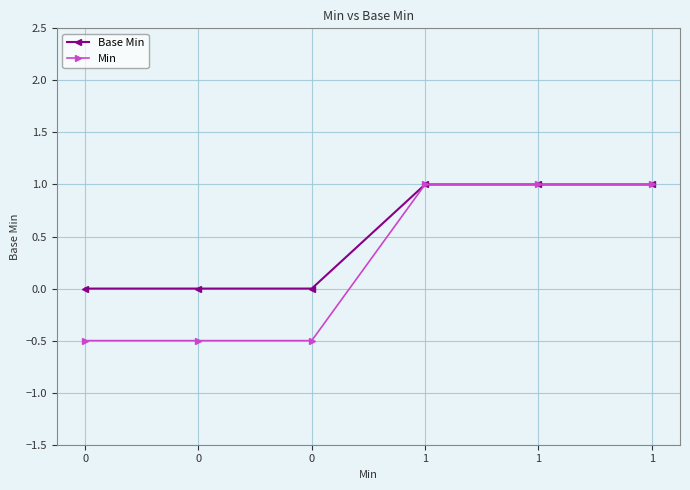

What is the value of the Min point at the 6th from the left?

1.0